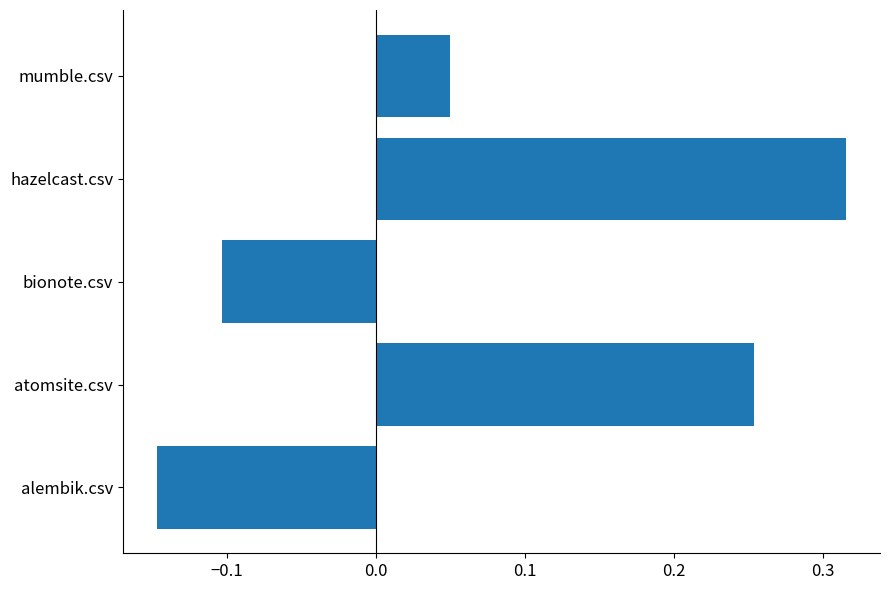

Is it true that the value at bionote.csv is -0.2?

False